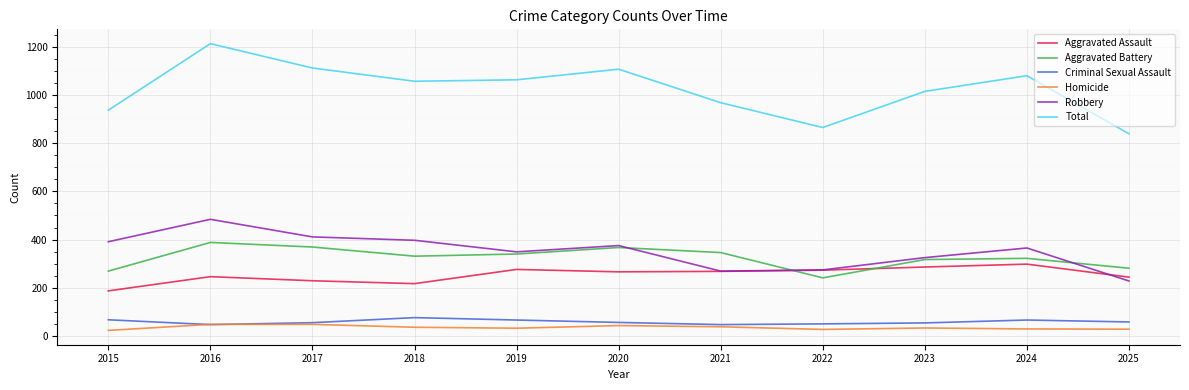

What value does the Aggravated Assault series have at 2022?

273